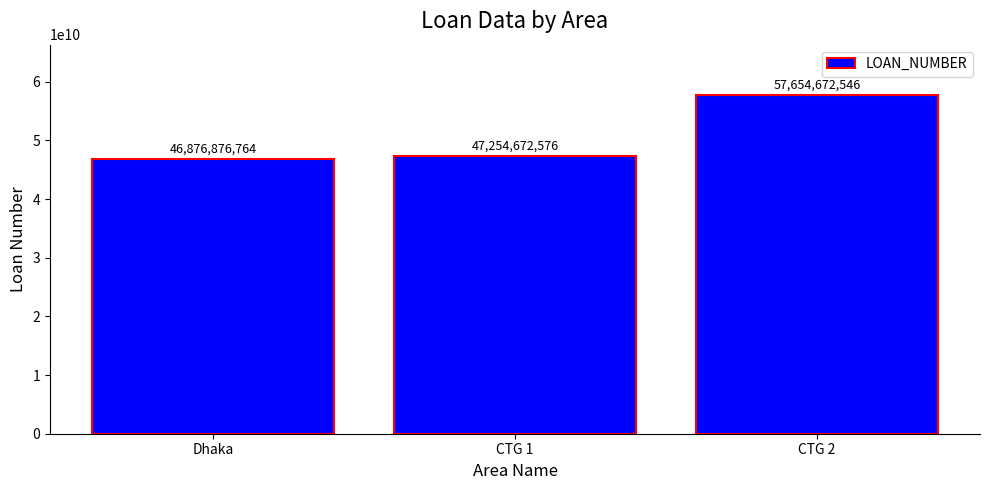

List the labels in order of value, smallest first.

Dhaka, CTG 1, CTG 2